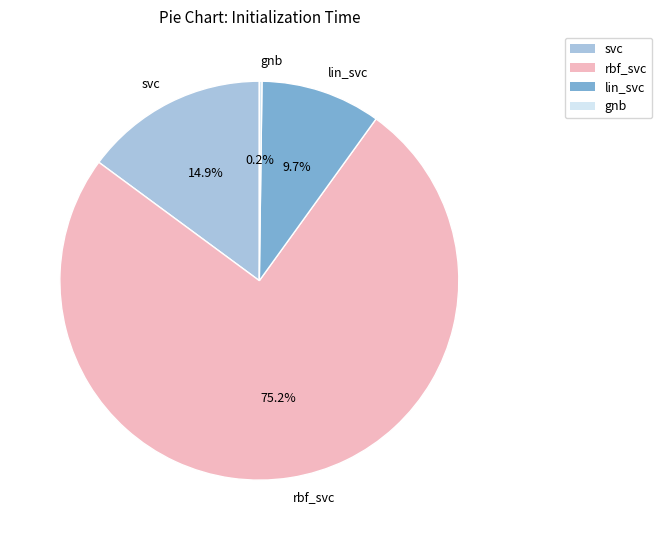

To the nearest percent, what portion does svc represent?

15%